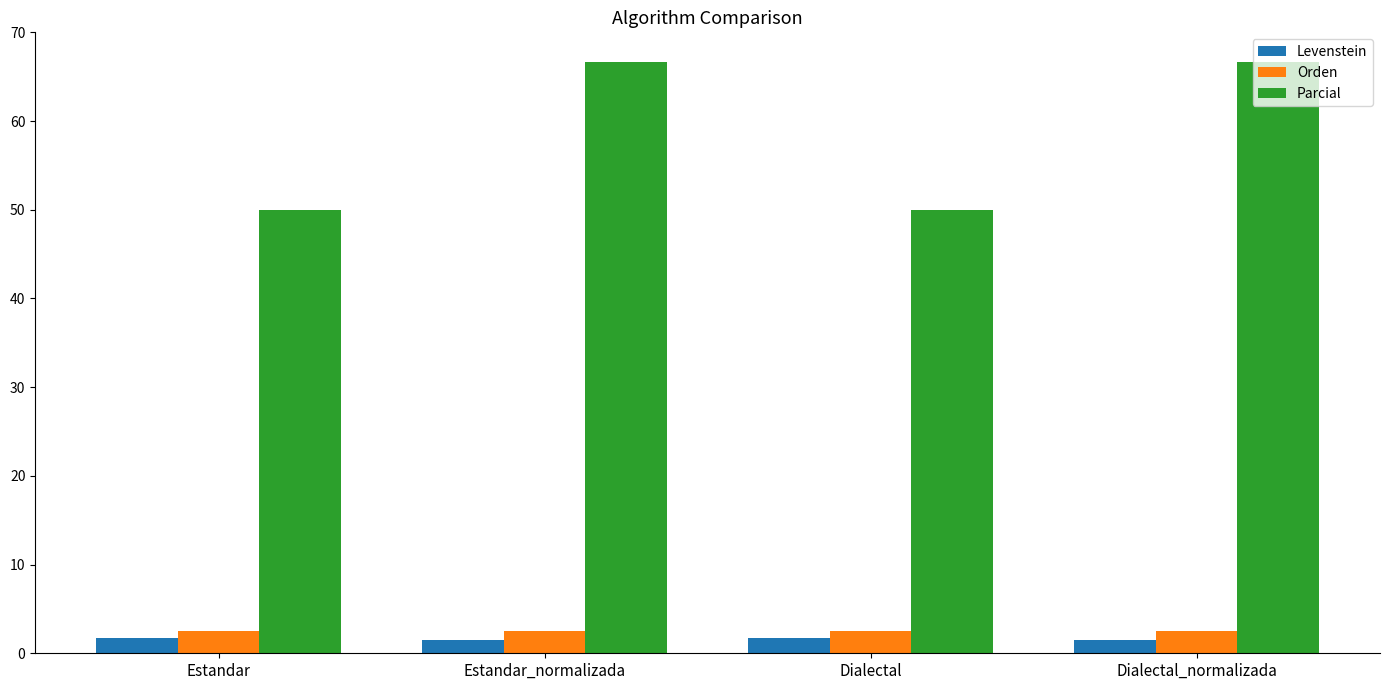

Which series has the largest range (max minus min)?

Parcial